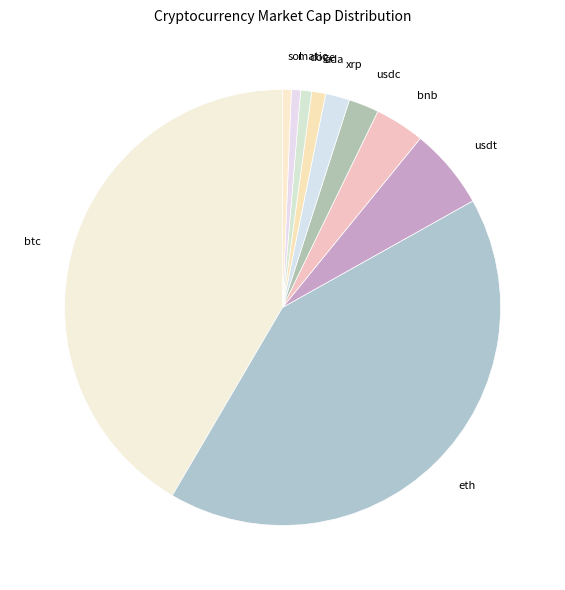

Do ada and xrp together represent more than half of the pie?

No